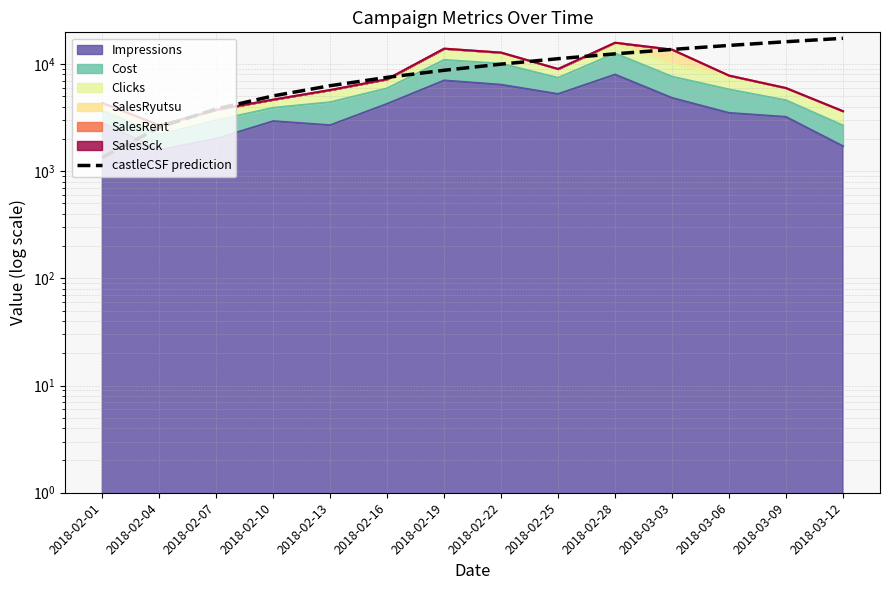

How many lines are shown in the chart?

1